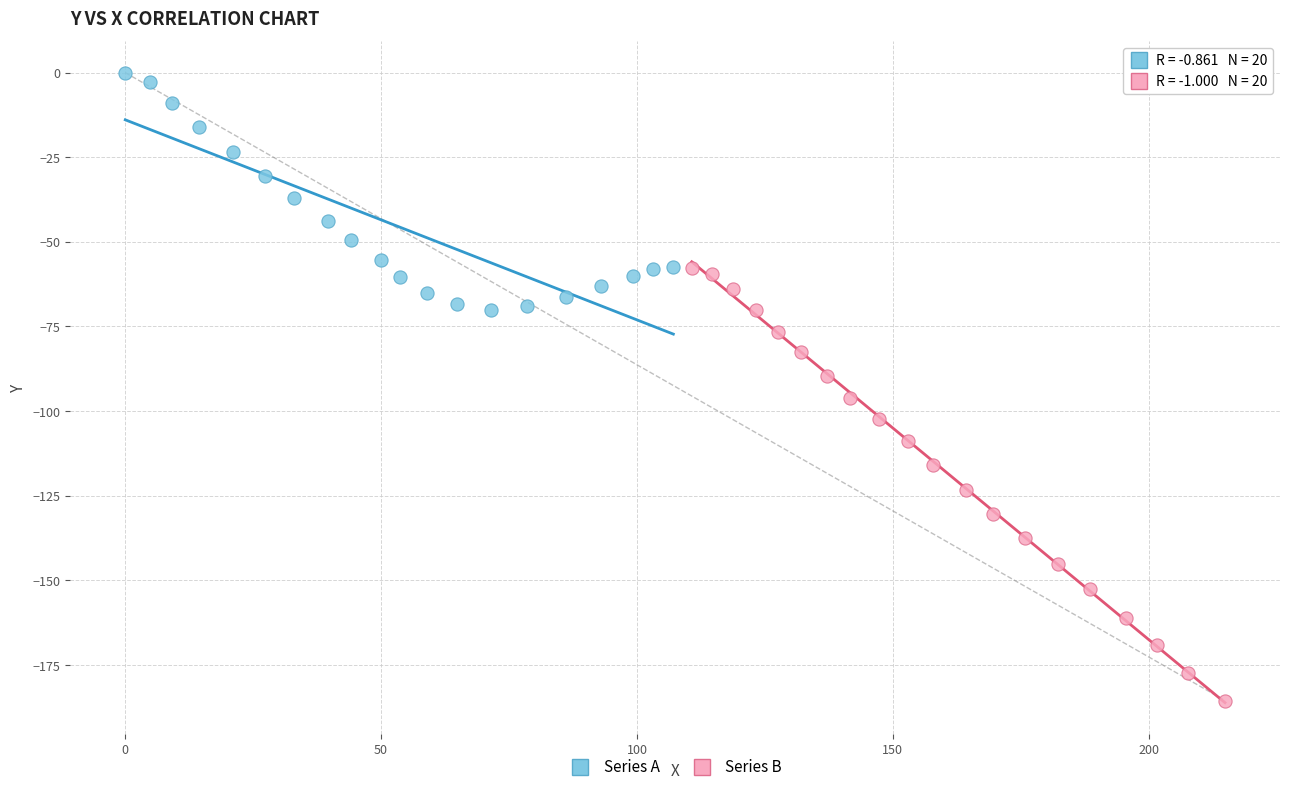

Which series has the widest spread of Y values?

Series B